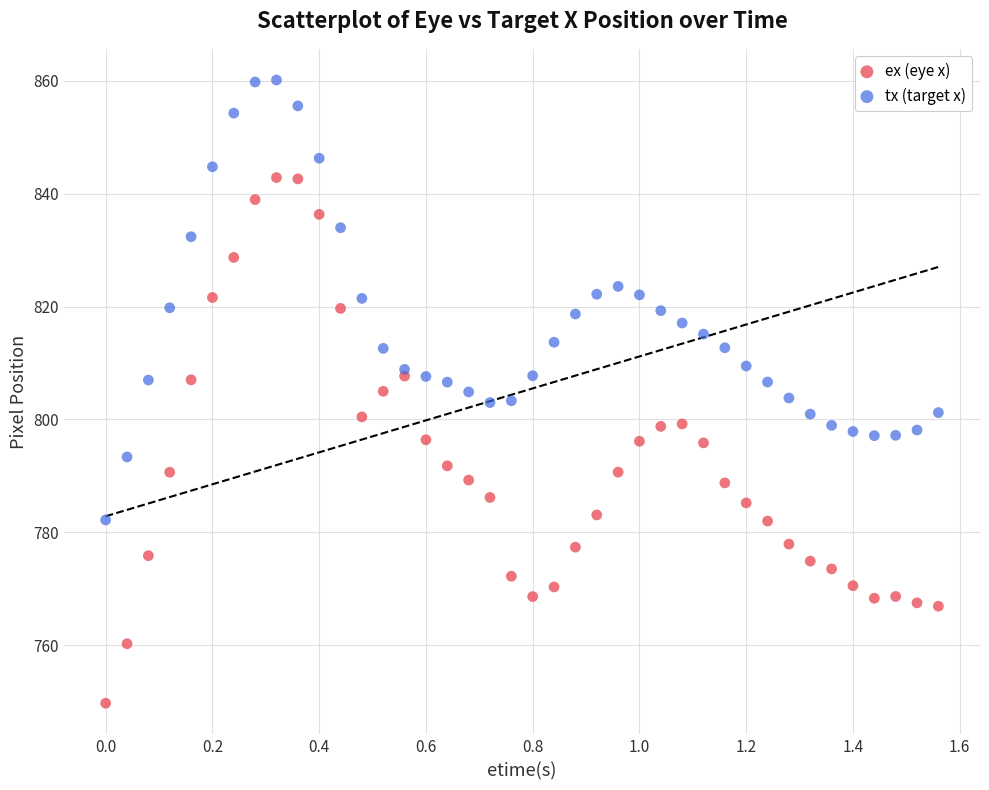

Which series contains the highest Y value?

tx (target x)